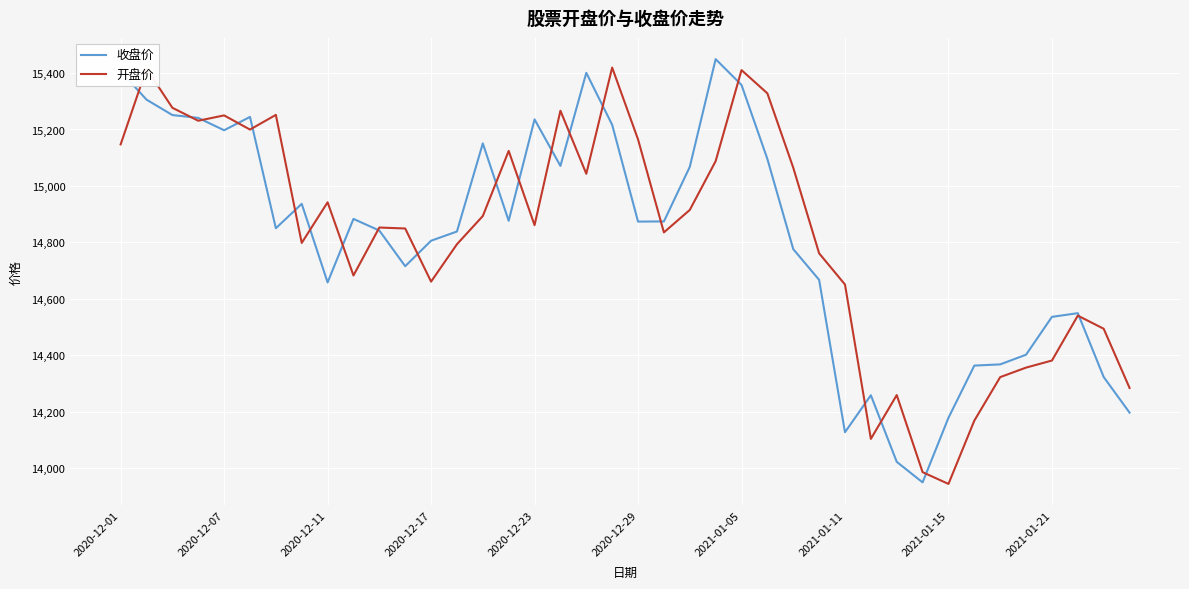

What is the maximum value for 开盘价?

15419.3